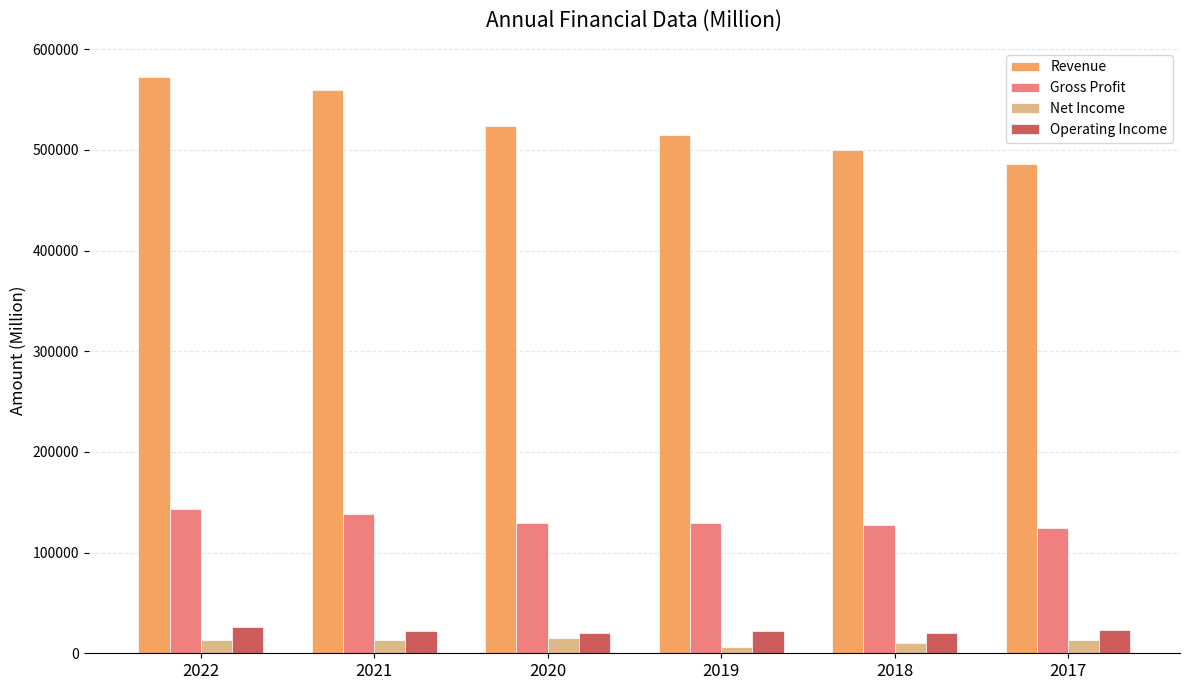

Which series has the largest total across all categories?

Revenue